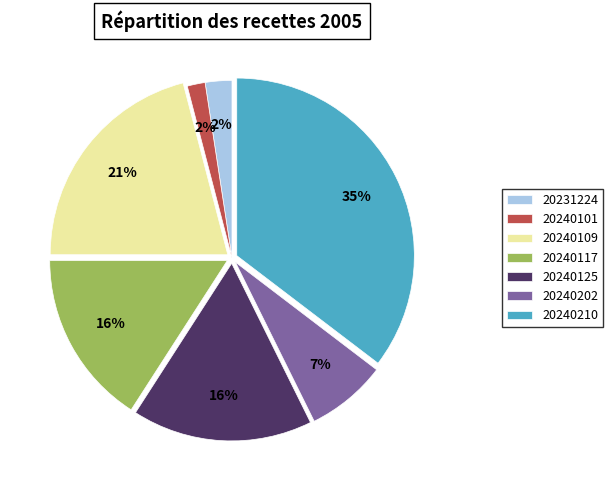

Between 20240109 and 20240125, which is larger?

20240109